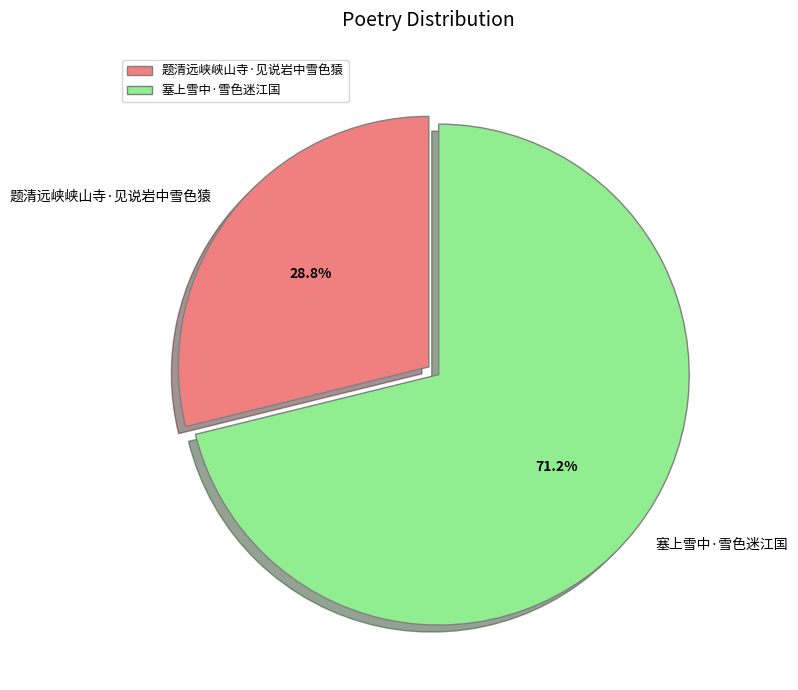

Approximately how many times larger is the value at 题清远峡峡山寺·见说岩中雪色猿 compared to 塞上雪中·雪色迷江国?

0.4